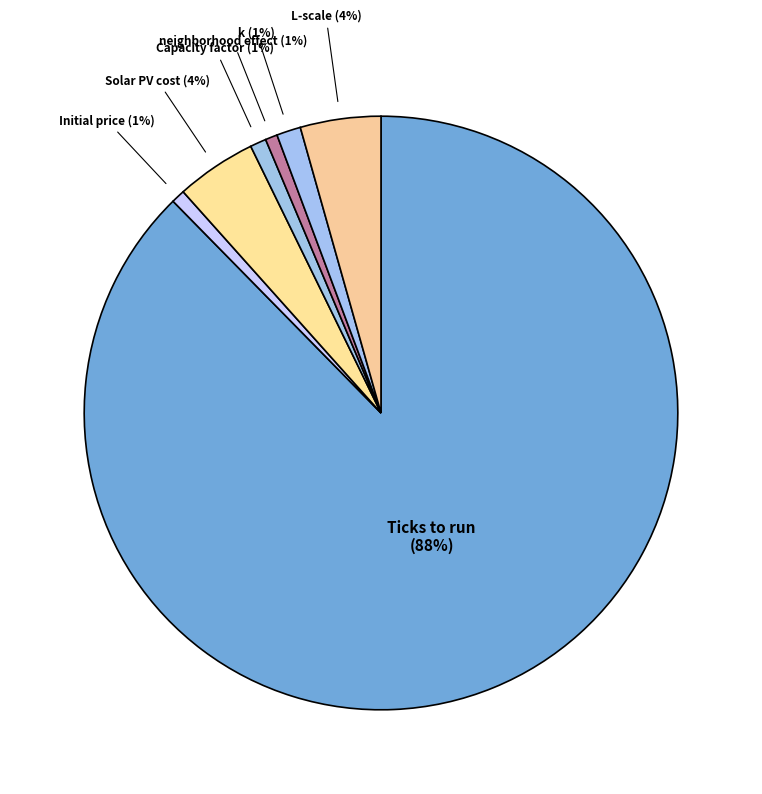

What percentage is the Capacity factor slice, to the nearest percent?

1%